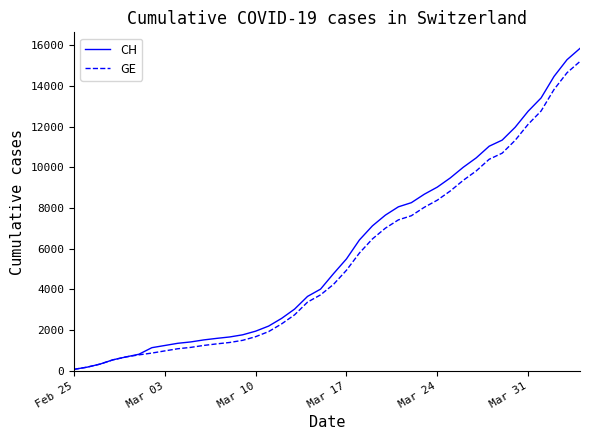

Which series has the largest range (max minus min)?

CH